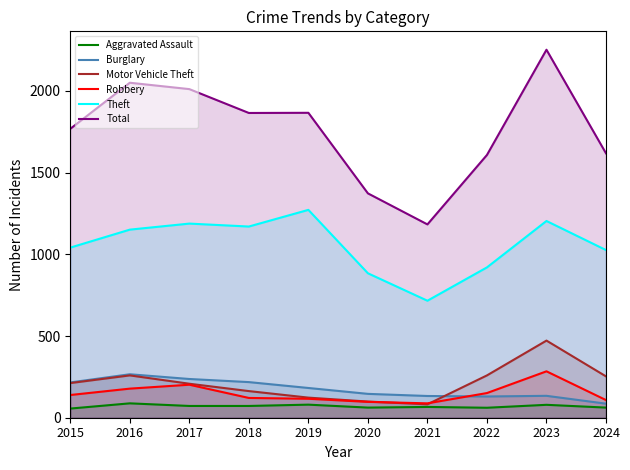

What is the value of the Theft point at the 9th from the left?

1204